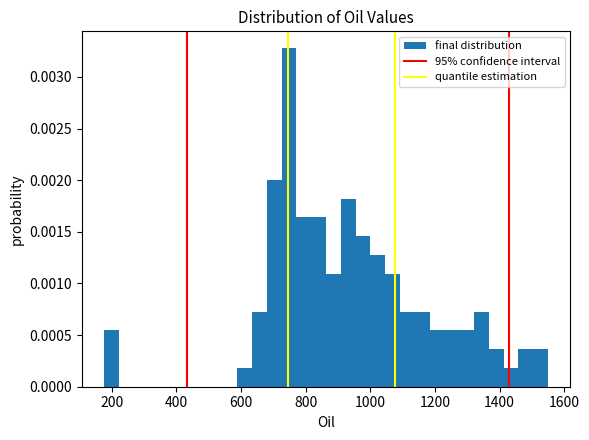

Read against the x-axis, roughly where is the centre of the tallest bar?

740